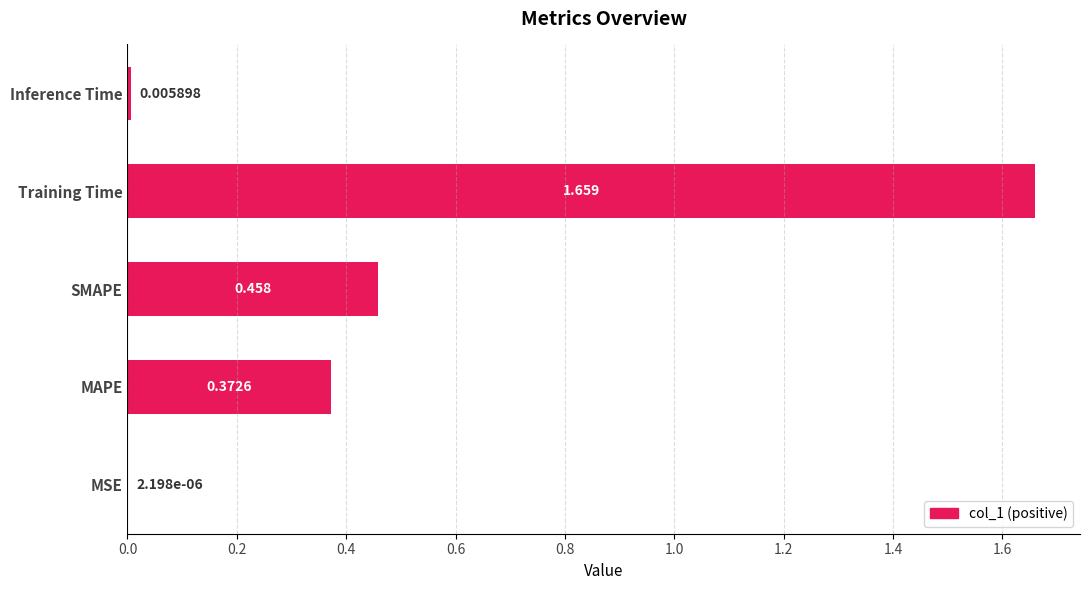

How many series are shown in this chart?

1